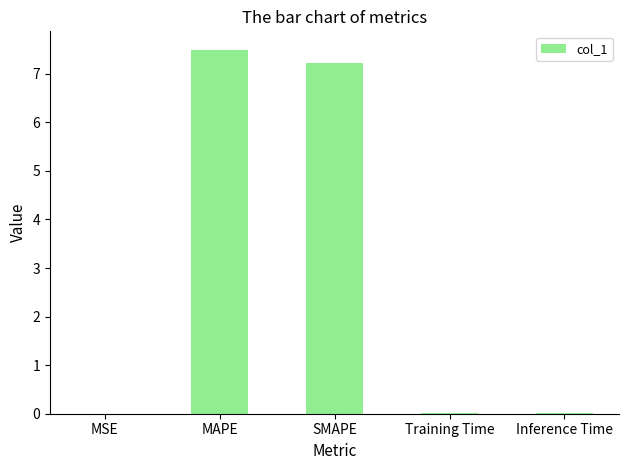

What is the approximate value at SMAPE?

7.2